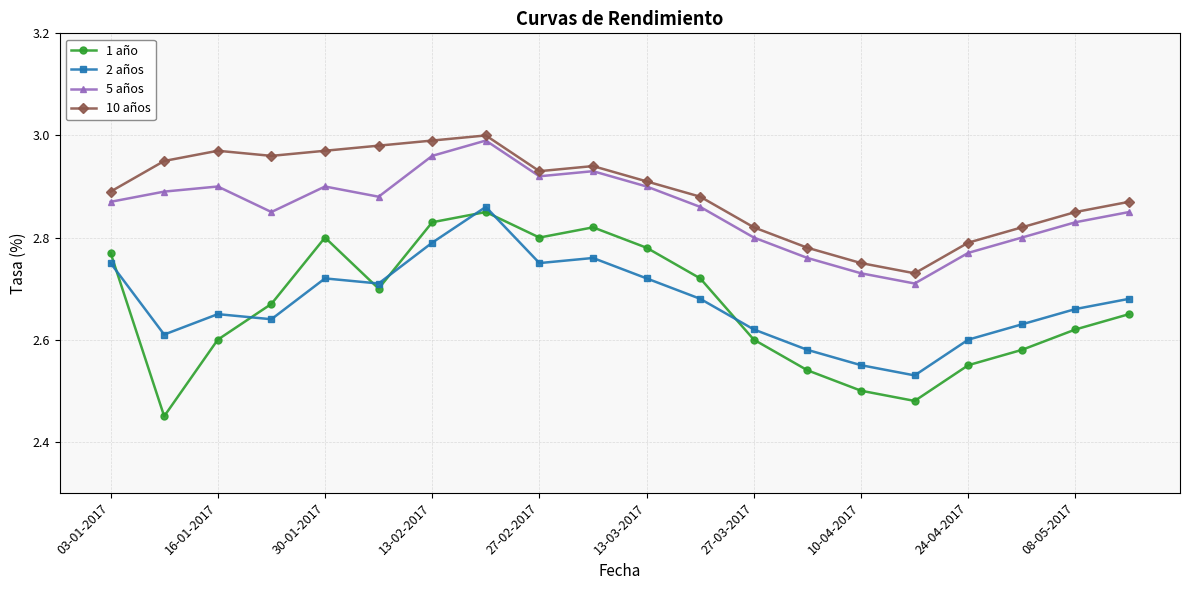

Which series has the largest range (max minus min)?

1 año